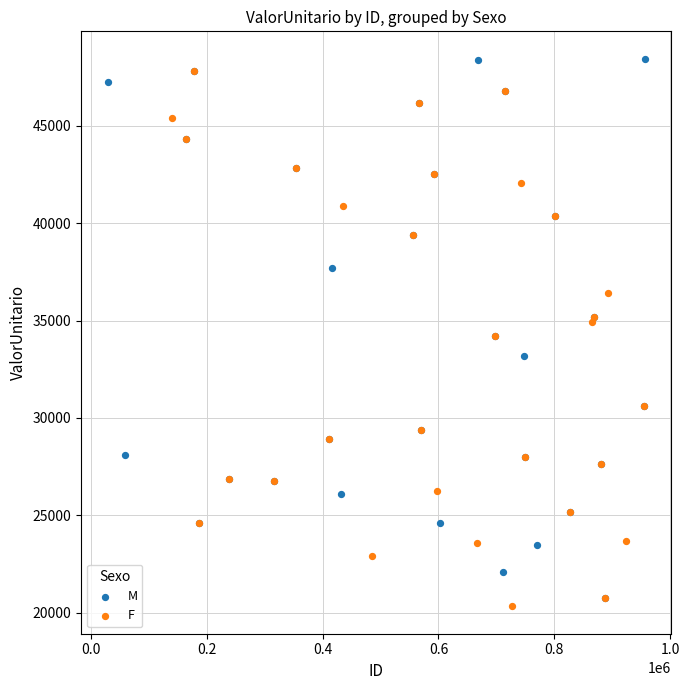

Which series contains the lowest Y value?

F